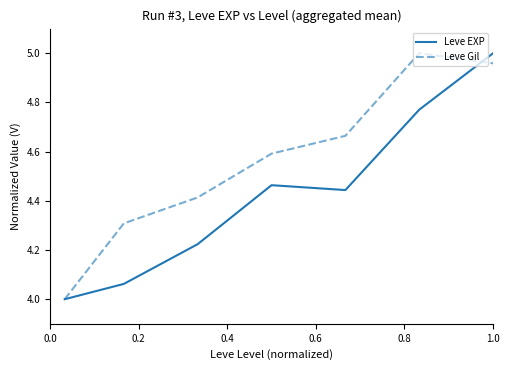

Rank the series by their average value, from lowest to highest.

Leve EXP, Leve Gil